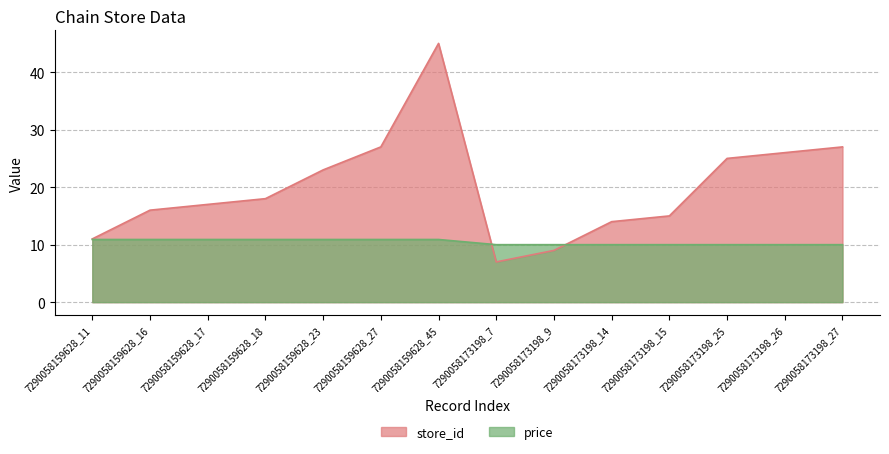

Reading left to right, what are all the values shown in this chart?

store_id: 7290058159628_11=11.0	7290058159628_16=16.0	7290058159628_17=17.0	7290058159628_18=18.0	7290058159628_23=23.0	7290058159628_27=27.0	7290058159628_45=45.0	7290058173198_7=7.0	7290058173198_9=9.0	7290058173198_14=14.0	7290058173198_15=15.0	7290058173198_25=25.0	7290058173198_26=26.0	7290058173198_27=27.0
price: 7290058159628_11=10.9	7290058159628_16=10.9	7290058159628_17=10.9	7290058159628_18=10.9	7290058159628_23=10.9	7290058159628_27=10.9	7290058159628_45=10.9	7290058173198_7=10.0	7290058173198_9=10.0	7290058173198_14=10.0	7290058173198_15=10.0	7290058173198_25=10.0	7290058173198_26=10.0	7290058173198_27=10.0